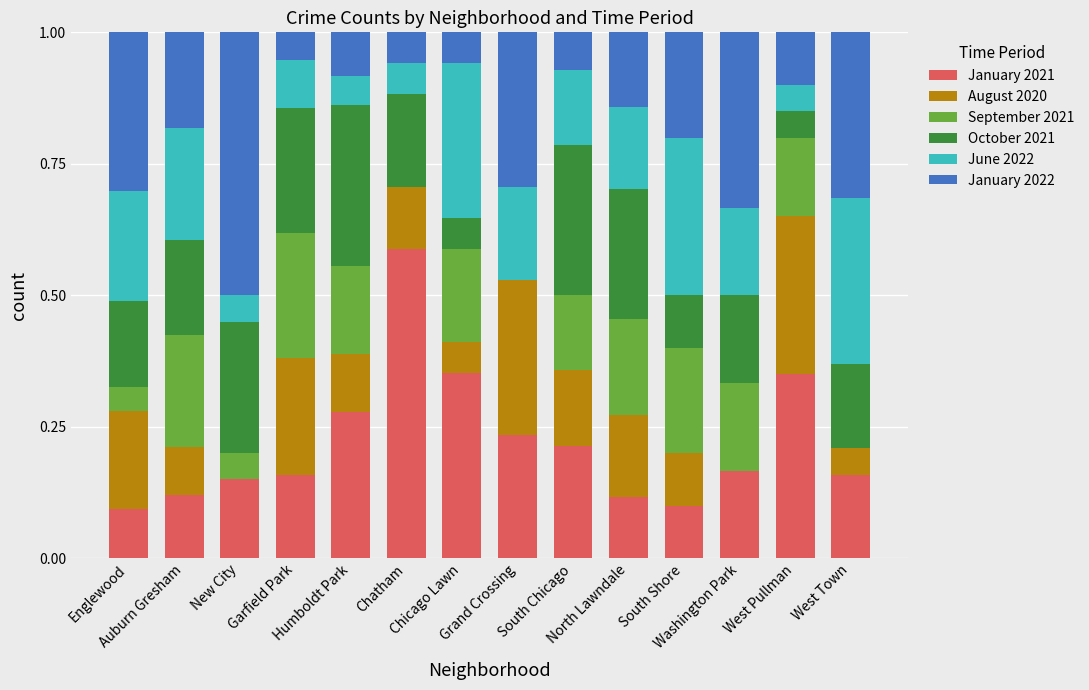

What are all the series names shown in the legend?

January 2021, August 2020, September 2021, October 2021, June 2022, January 2022